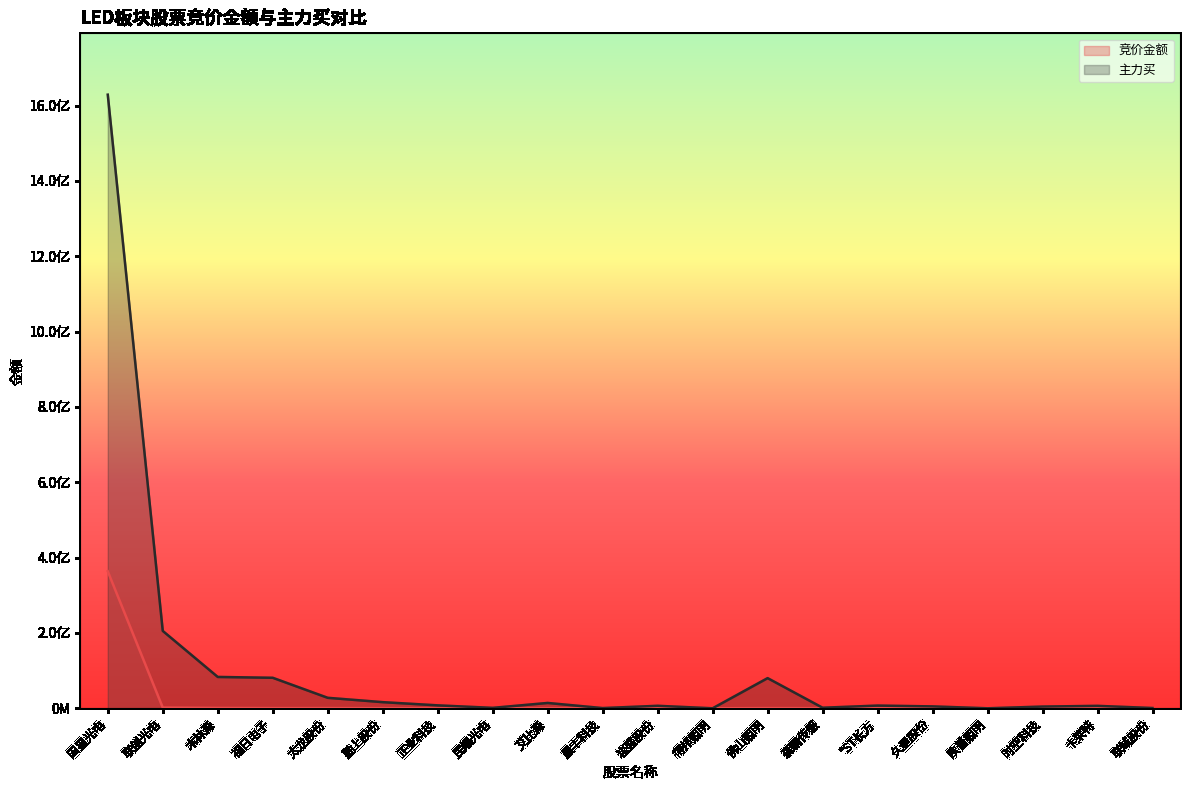

In 主力买, how many points are higher than both neighbors (excluding endpoints)?

5